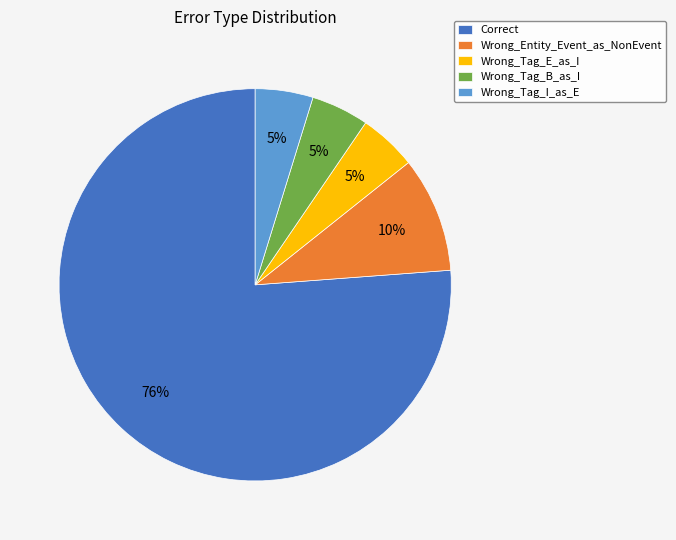

Is the sum of Wrong_Tag_E_as_I and Correct greater than half?

Yes